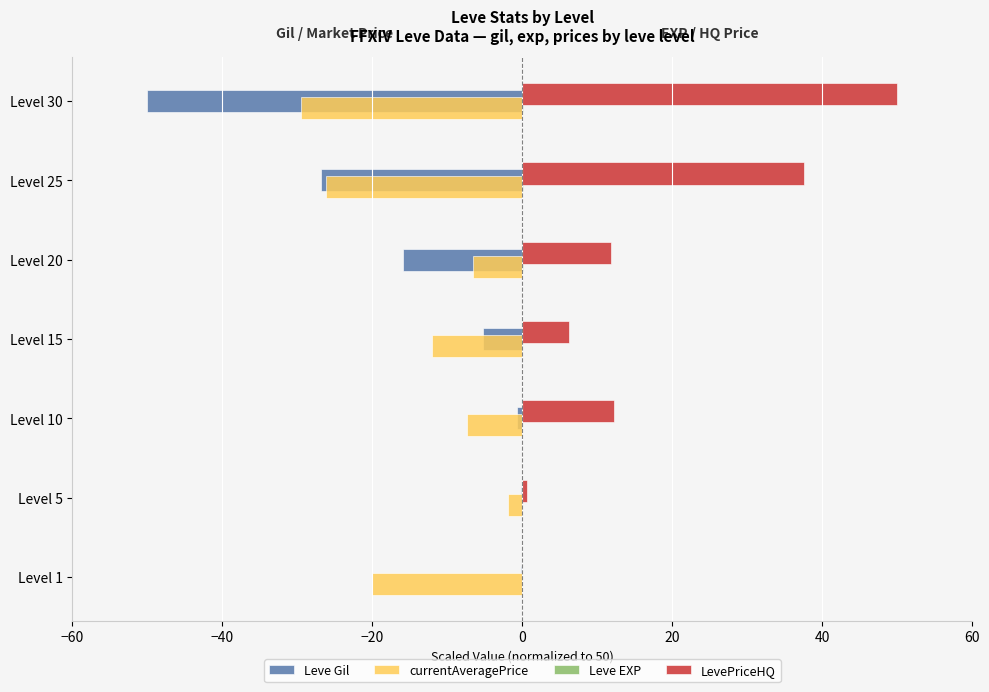

True or false: Leve Gil has a value of -21.7 at Level 20.

False